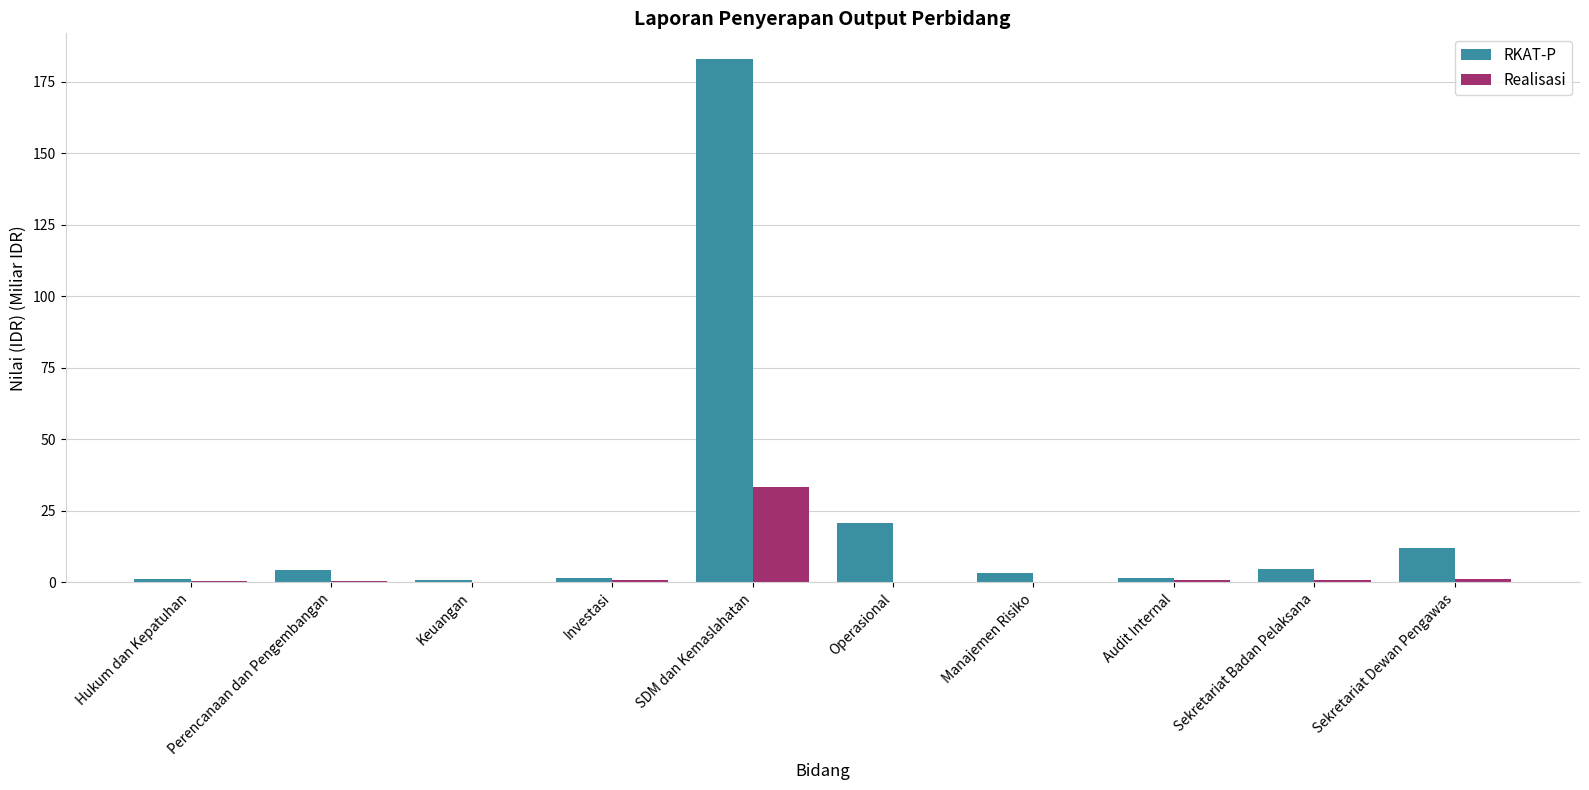

What is the sum of the RKAT-P values at Hukum dan Kepatuhan and Operasional?

21.8